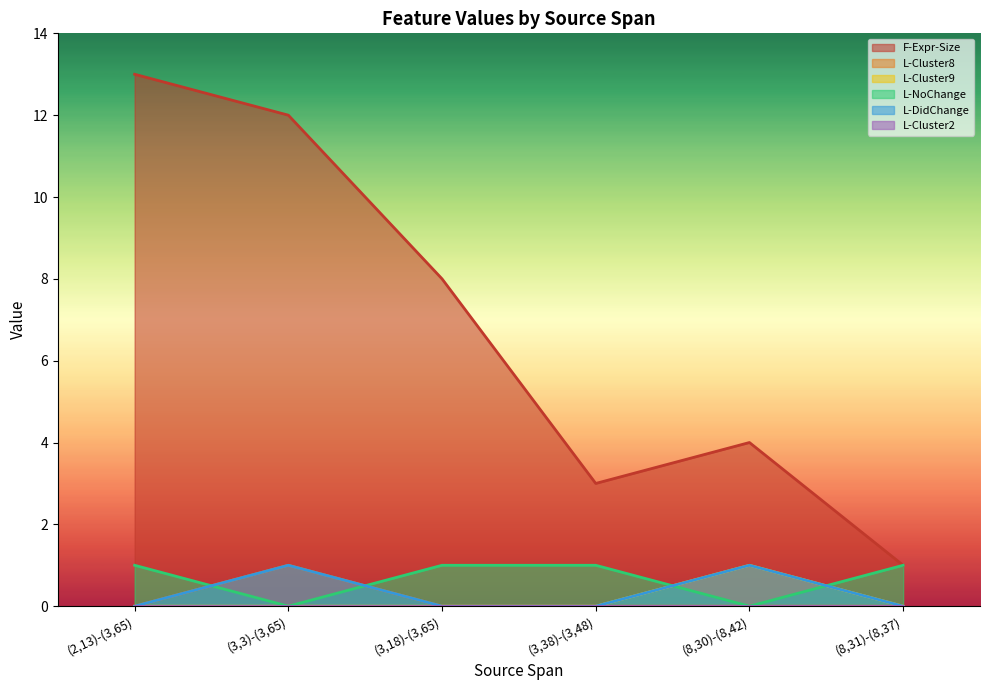

True or false: L-DidChange and L-Cluster8 cross at least once.

False